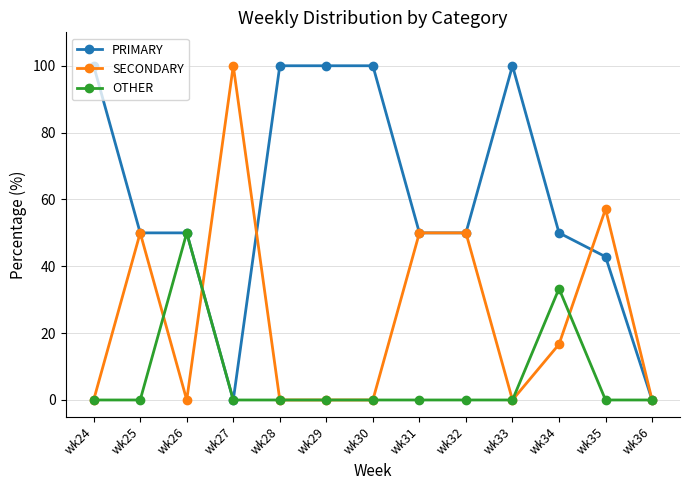

At which label does OTHER reach its peak?

wk26